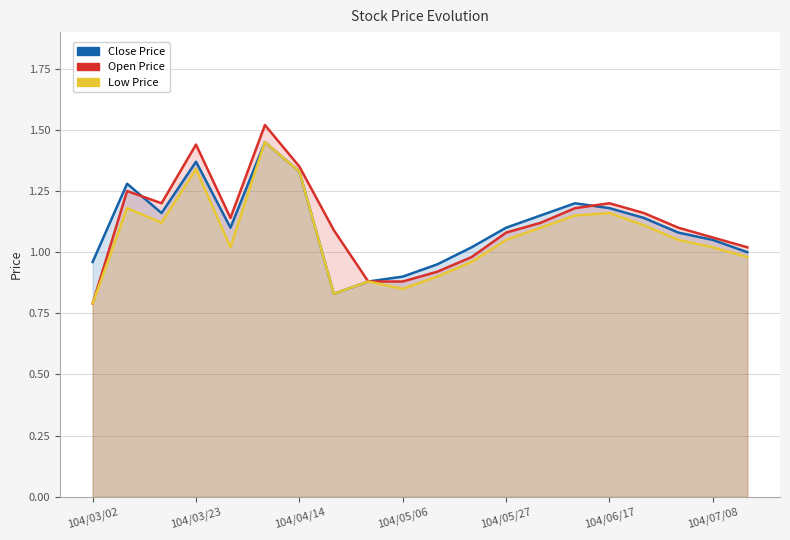

Which series has the largest total across all categories?

Open Price